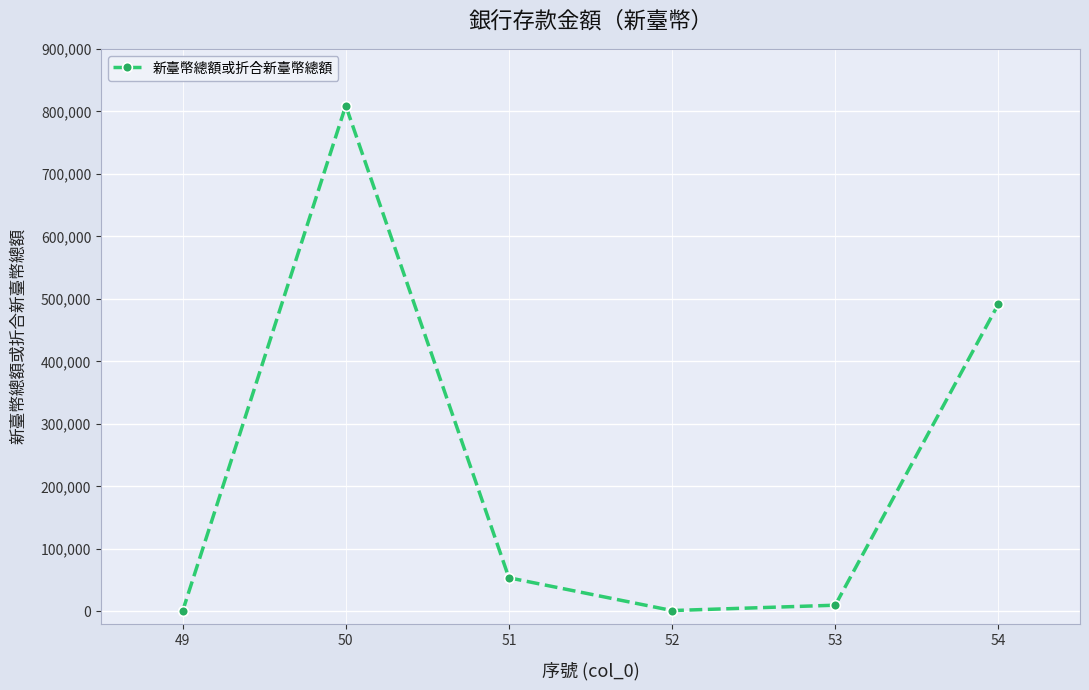

What is the difference between the maximum and minimum values?

808895